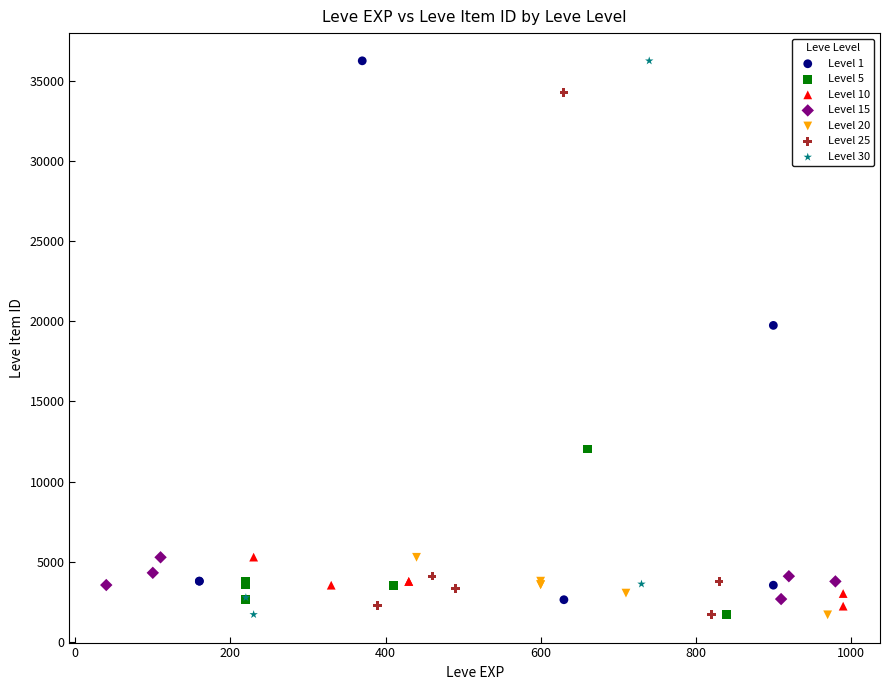

What are all the series names shown in the legend?

Level 1, Level 5, Level 10, Level 15, Level 20, Level 25, Level 30